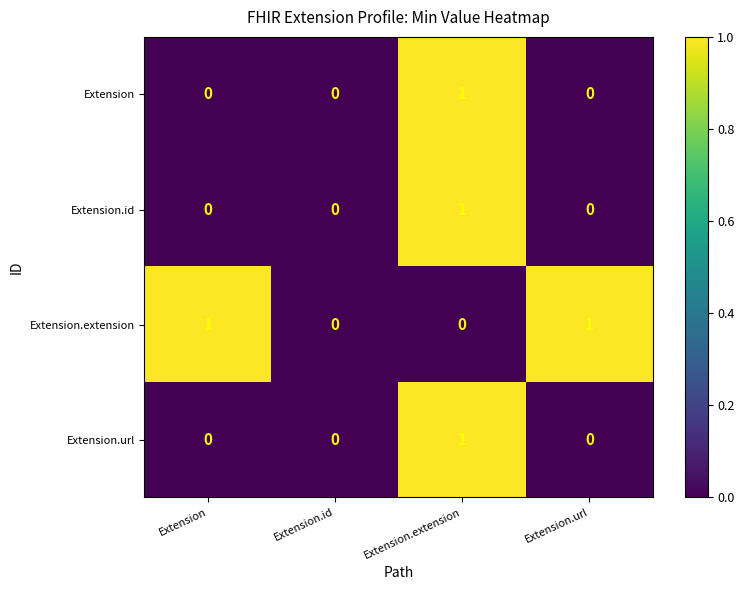

Which series changed the most between Extension and Extension.id?

Extension.extension